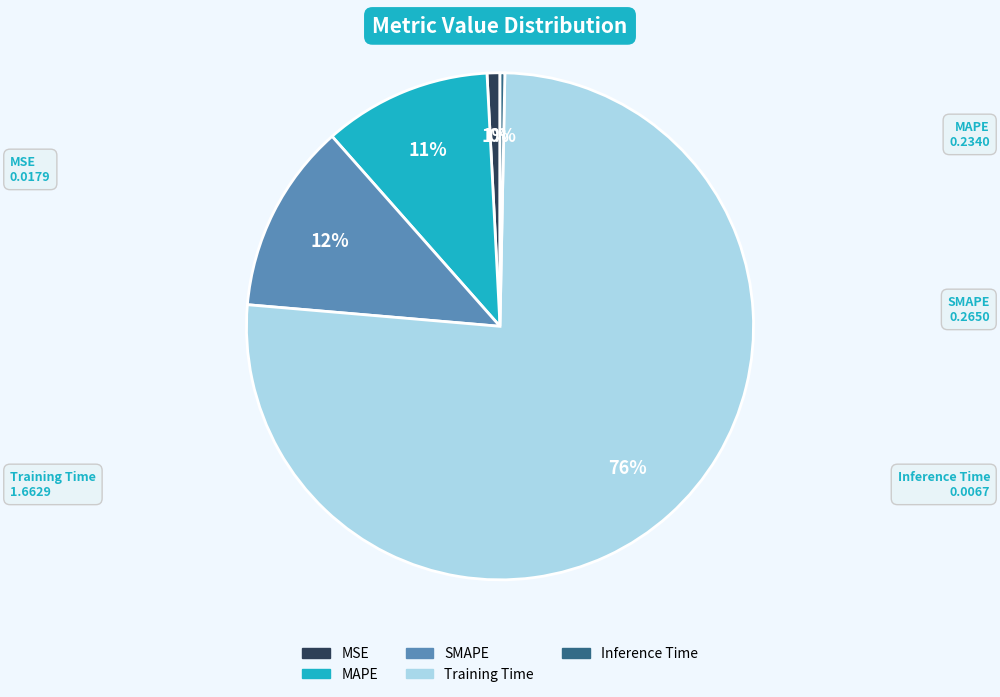

Rank the categories by value from highest to lowest.

Training Time, SMAPE, MAPE, MSE, Inference Time